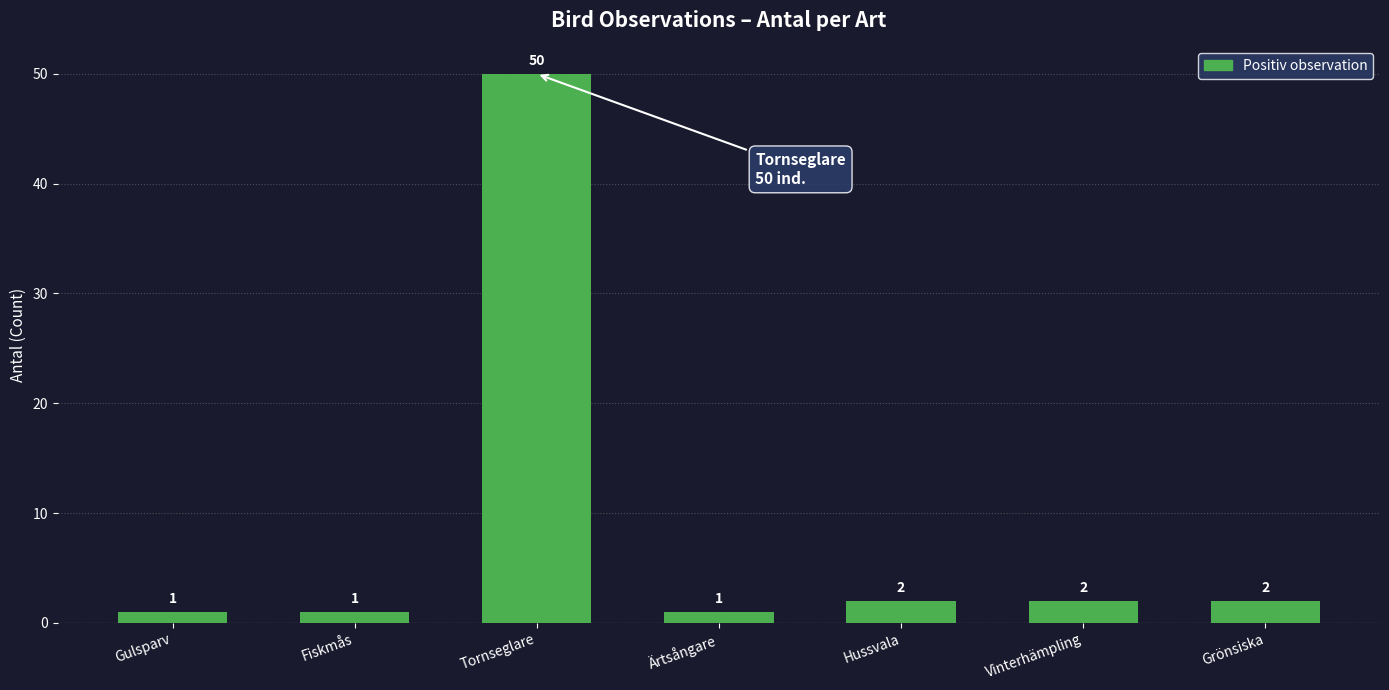

Where does the data first go above 2?

Tornseglare